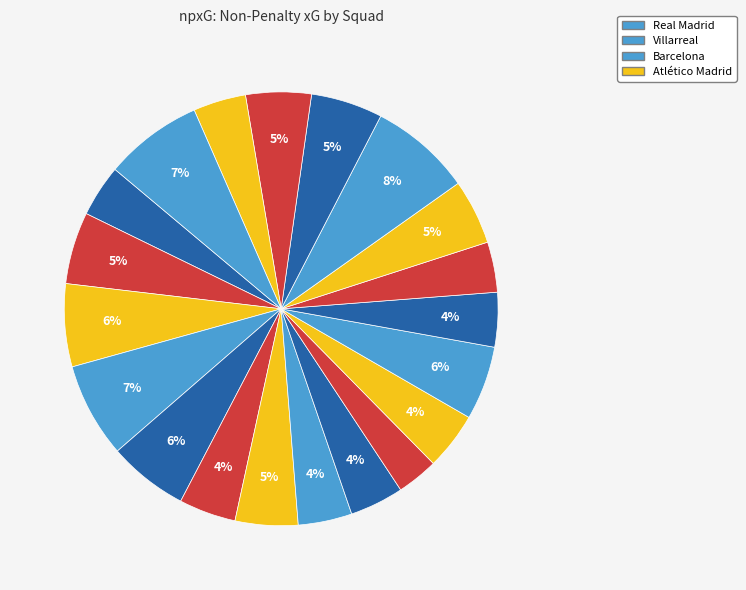

Count the number of slices in the pie.

20